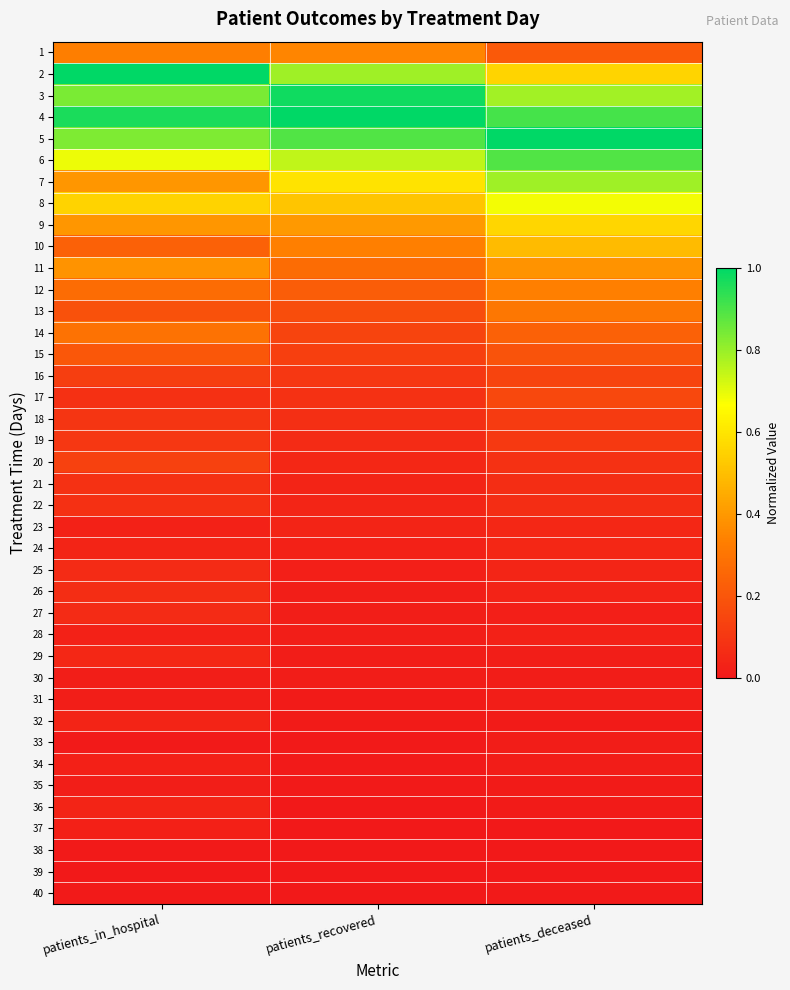

At which category is the sum across all series the highest?

patients_deceased